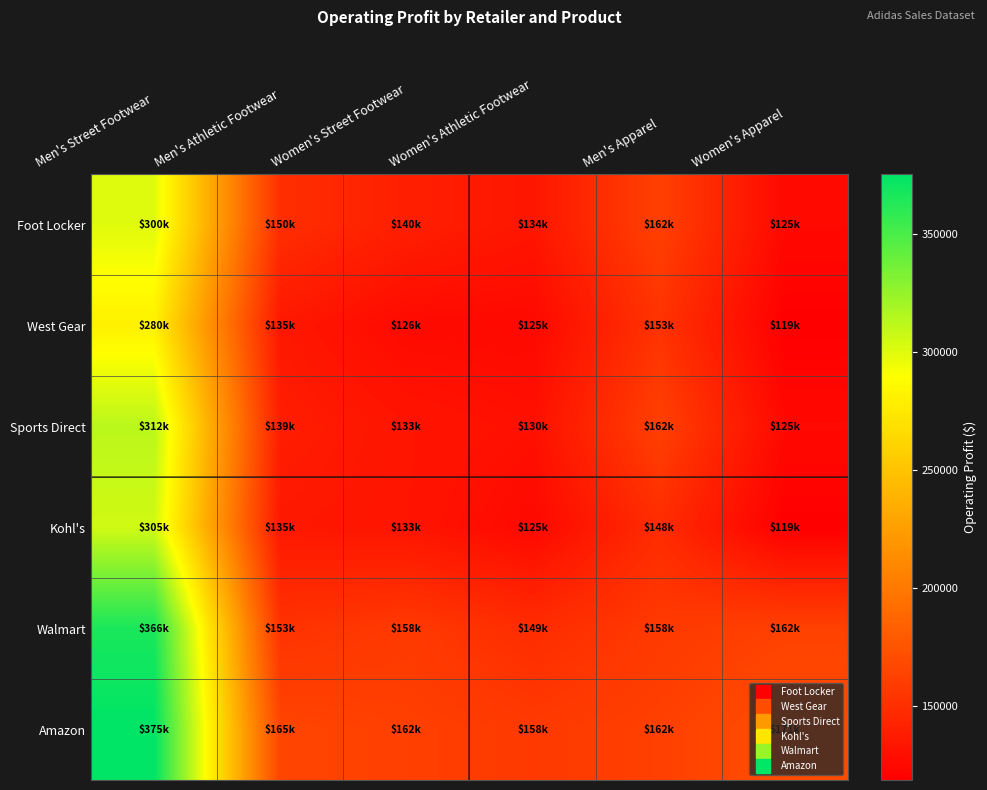

Reading left to right, list all the values displayed in this chart.

Foot Locker: Men's Street Footwear=300000	Men's Athletic Footwear=150000	Women's Street Footwear=140000	Women's Athletic Footwear=133875	Men's Apparel=162000	Women's Apparel=125000
West Gear: Men's Street Footwear=280000	Men's Athletic Footwear=135000	Women's Street Footwear=126000	Women's Athletic Footwear=125000	Men's Apparel=153000	Women's Apparel=118750
Sports Direct: Men's Street Footwear=312500	Men's Athletic Footwear=138750	Women's Street Footwear=133000	Women's Athletic Footwear=129937	Men's Apparel=162000	Women's Apparel=125000
Kohl's: Men's Street Footwear=305000	Men's Athletic Footwear=135000	Women's Street Footwear=133000	Women's Athletic Footwear=125000	Men's Apparel=148500	Women's Apparel=118750
Walmart: Men's Street Footwear=366000	Men's Athletic Footwear=152625	Women's Street Footwear=157500	Women's Athletic Footwear=148750	Men's Apparel=157500	Women's Apparel=162500
Amazon: Men's Street Footwear=375000	Men's Athletic Footwear=165000	Women's Street Footwear=161875	Women's Athletic Footwear=157500	Men's Apparel=162000	Women's Apparel=170625